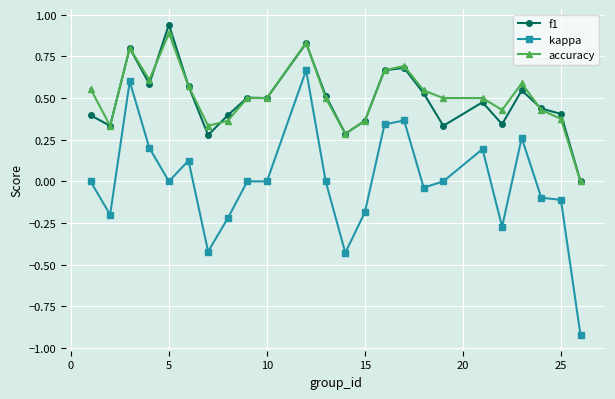

True or false: kappa and f1 cross at least once.

False